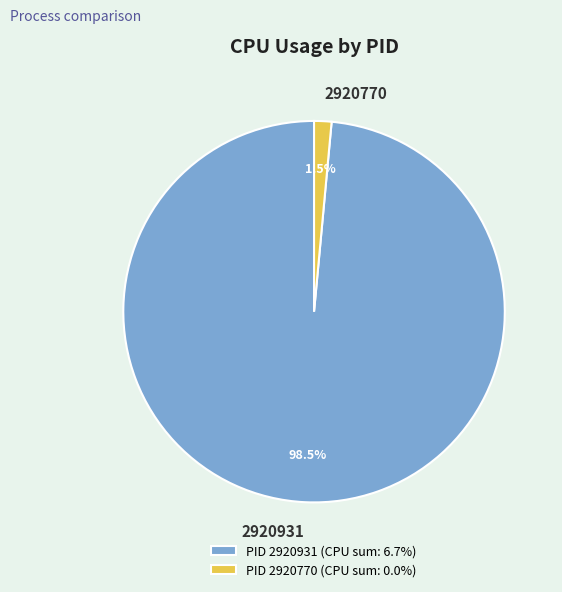

Is it true that 2920770 is 10% of the pie?

False